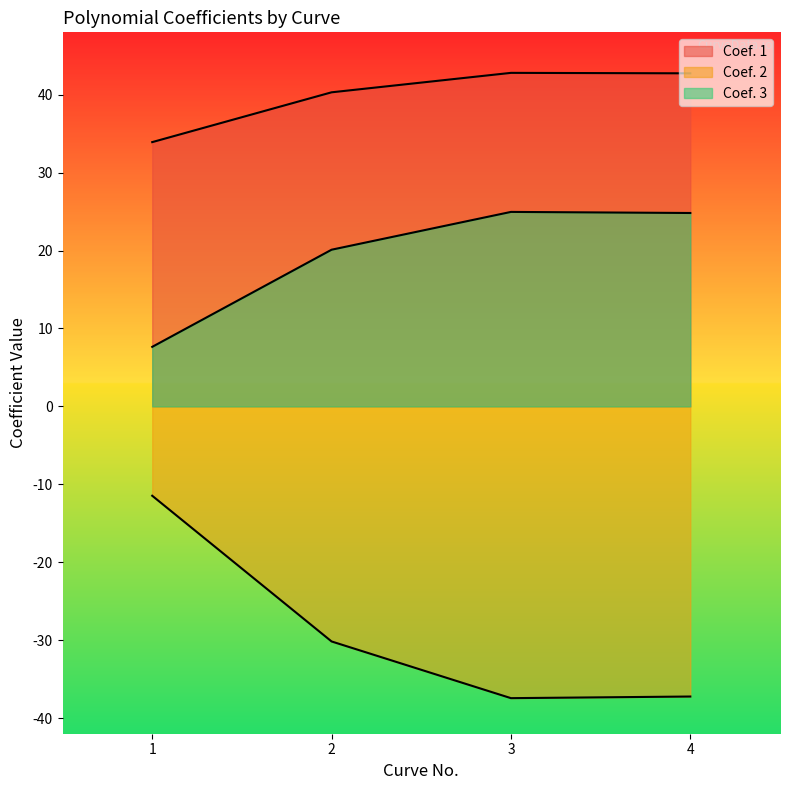

At 2, list the series in order from largest to smallest.

Coef. 1, Coef. 3, Coef. 2